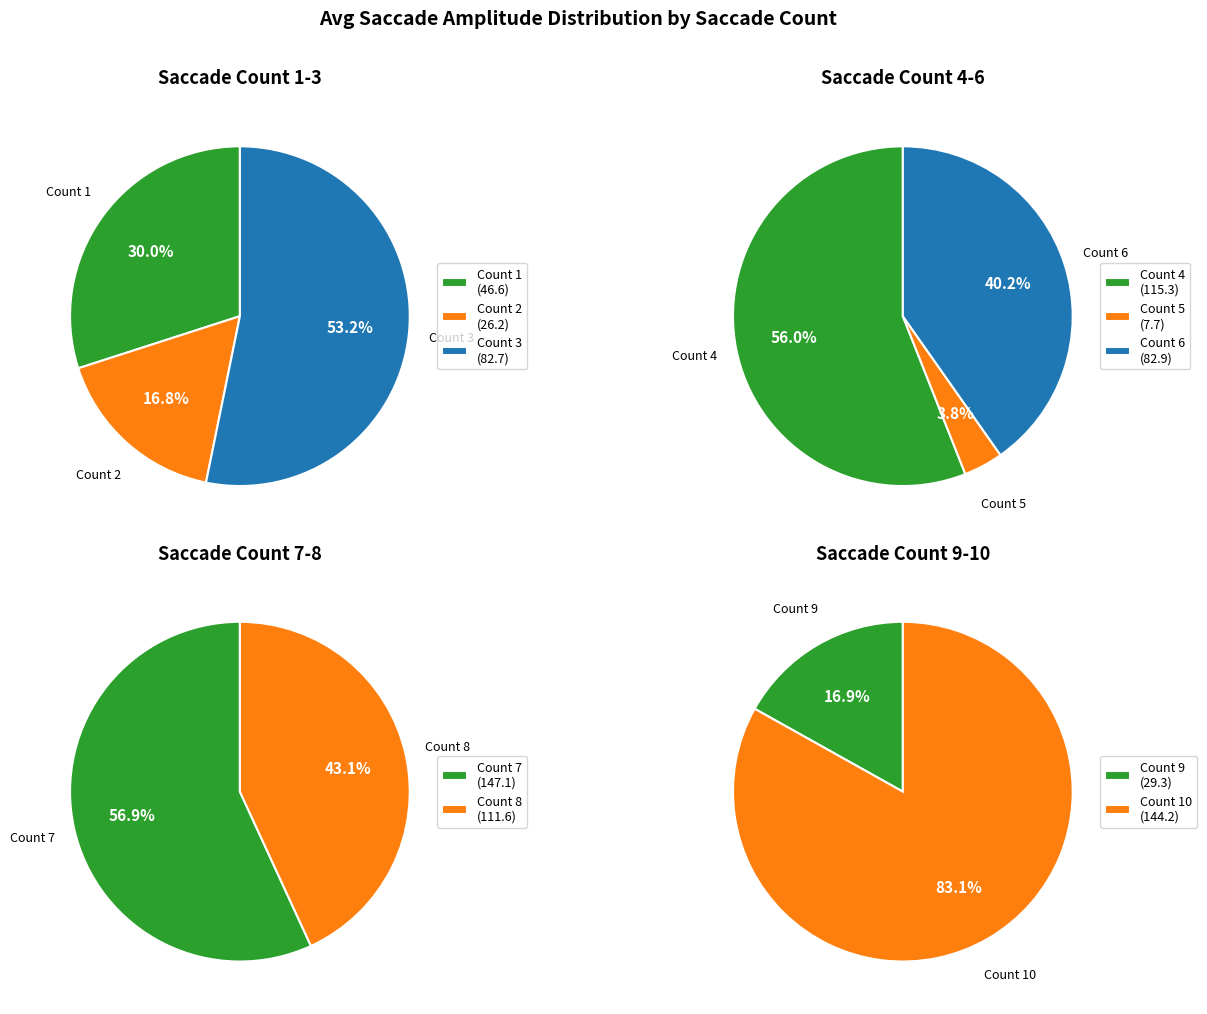

Count the number of slices in the pie.

10